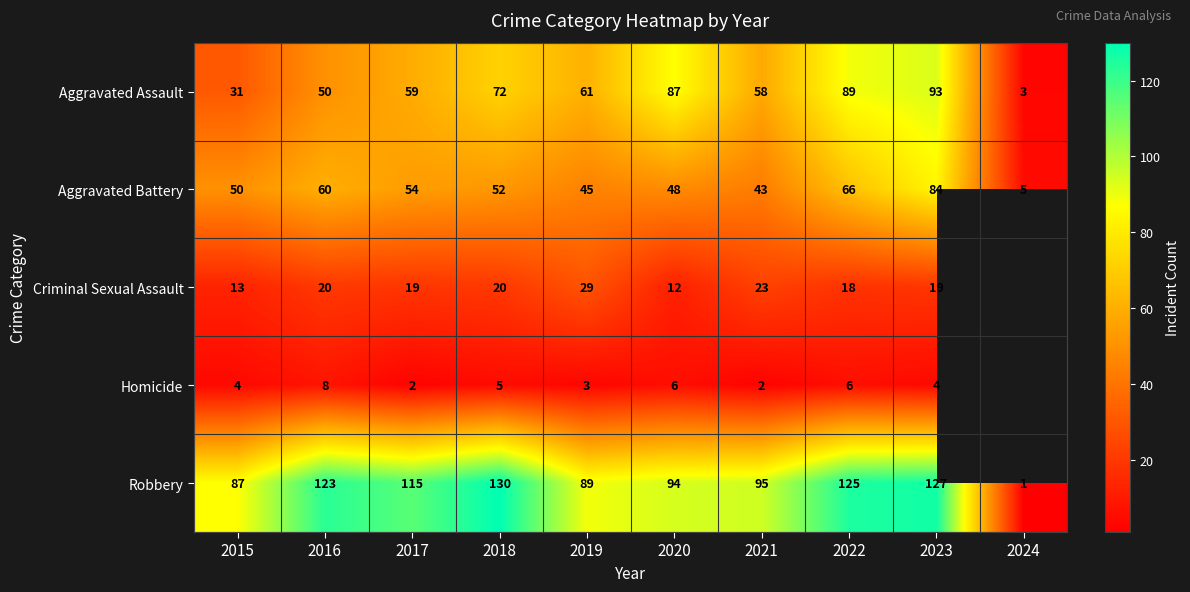

Which category has the highest value in the Robbery series?

2018